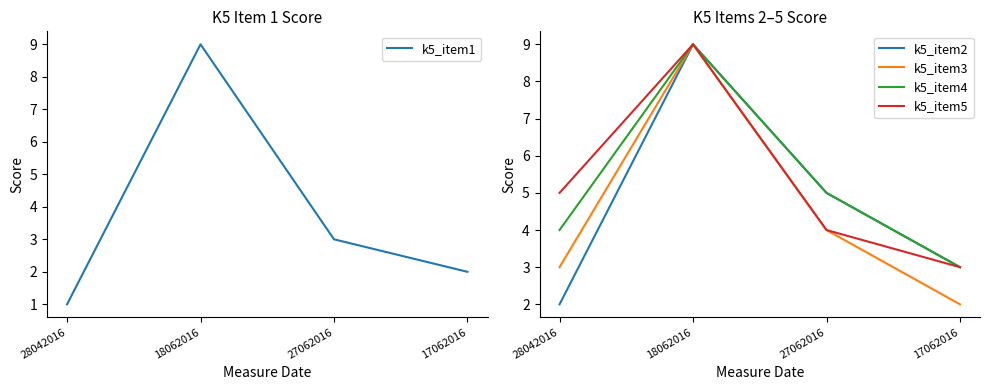

What are all the series names shown in the legend?

k5_item1, k5_item2, k5_item3, k5_item4, k5_item5